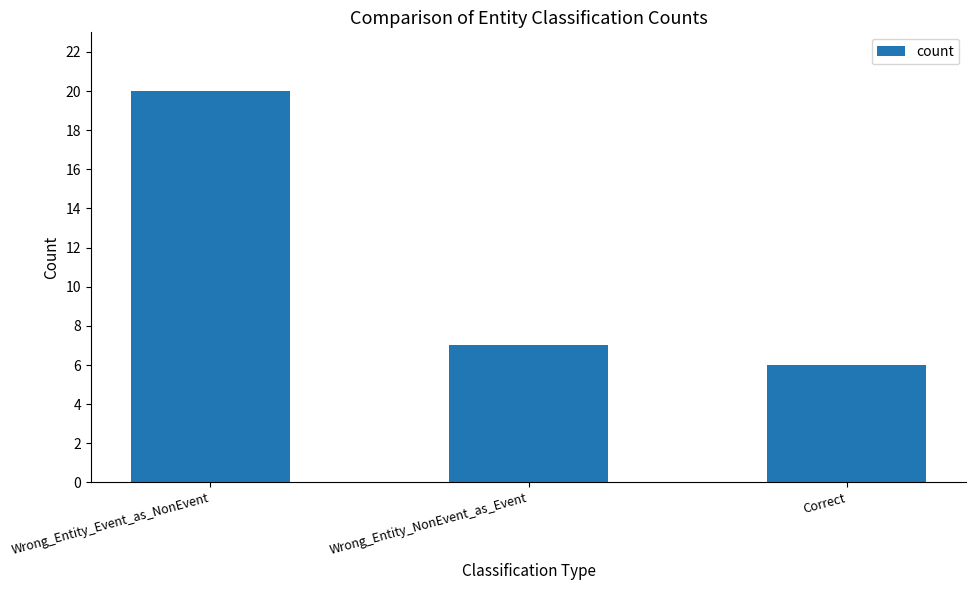

At which category does the chart reach its minimum across all series?

Correct